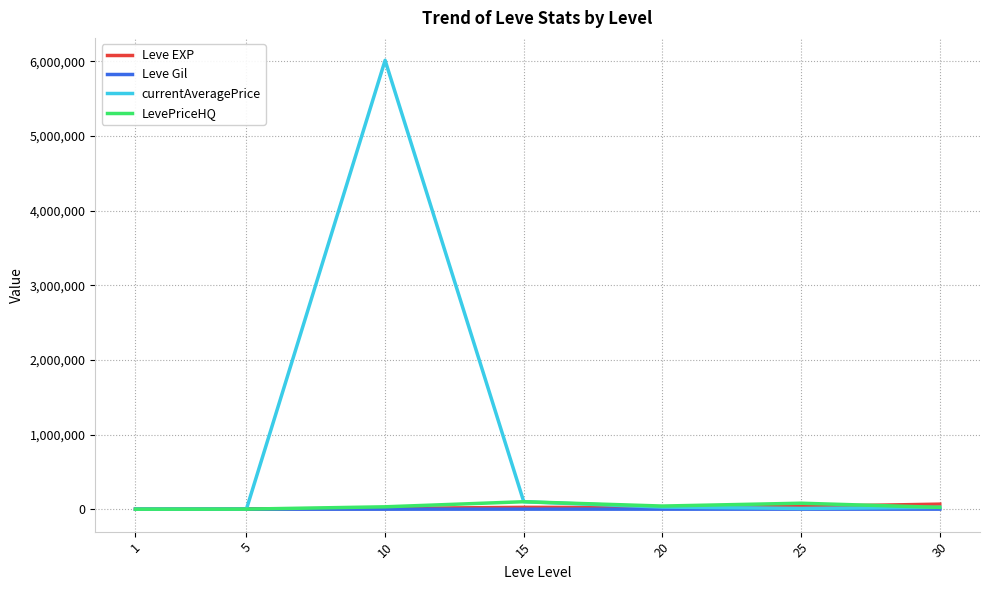

What is the minimum value shown in the chart?

87.7